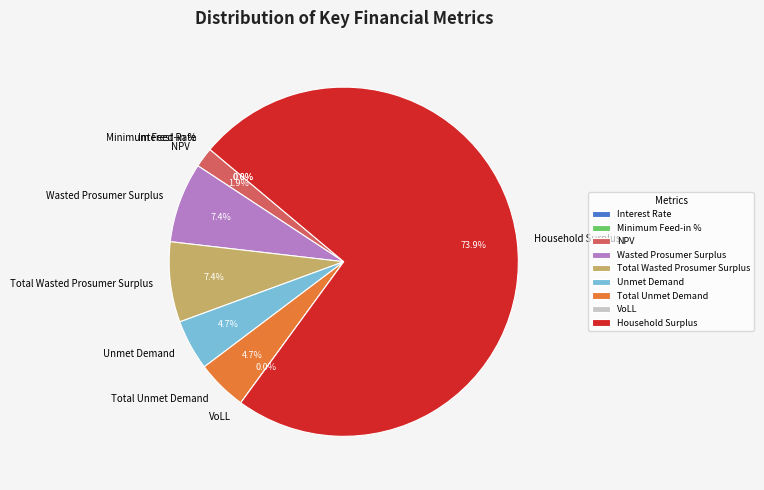

What percentage do Total Wasted Prosumer Surplus and Household Surplus together represent?

81.4%